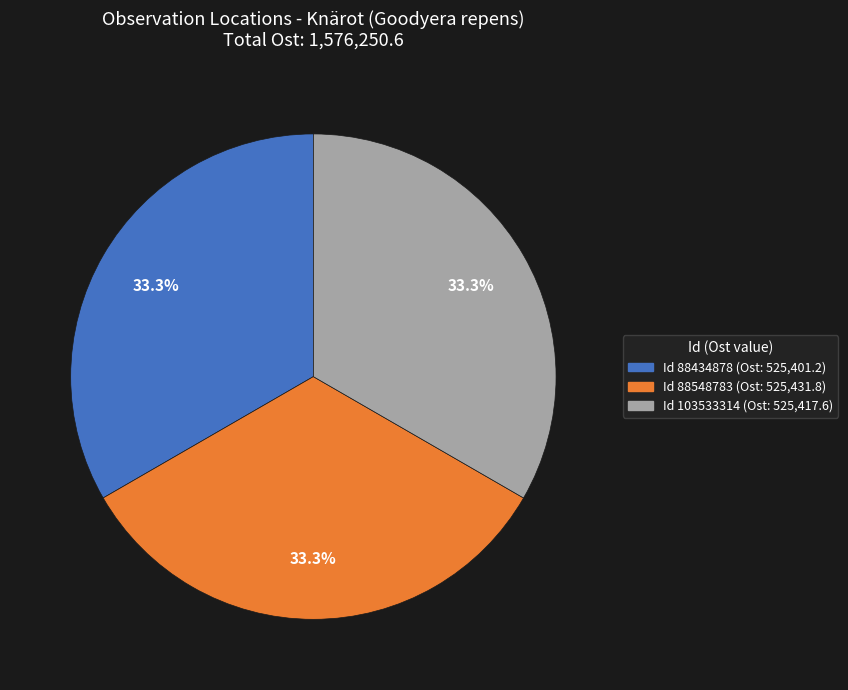

To the nearest percent, what is the average slice percentage?

33%